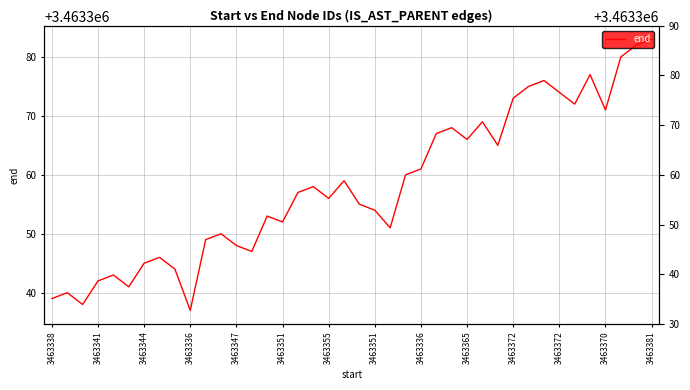

What is the difference between the values at 22 and 36?

20